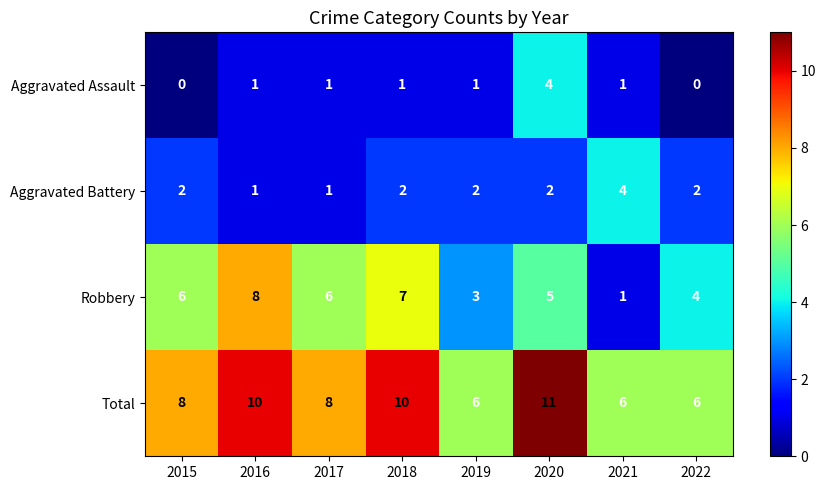

At which category is the sum across all series the highest?

2020